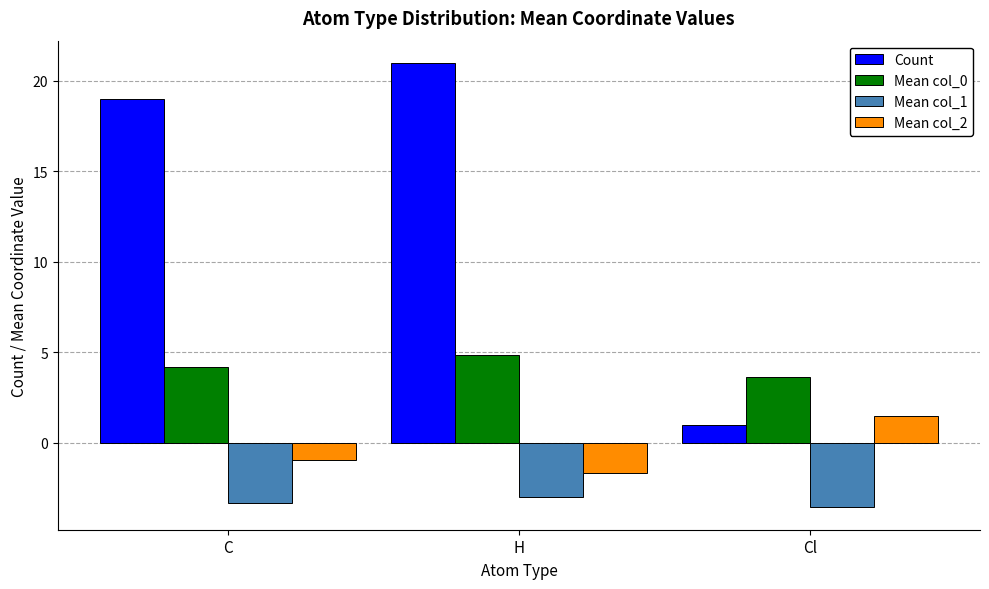

Which series has the largest range (max minus min)?

Count